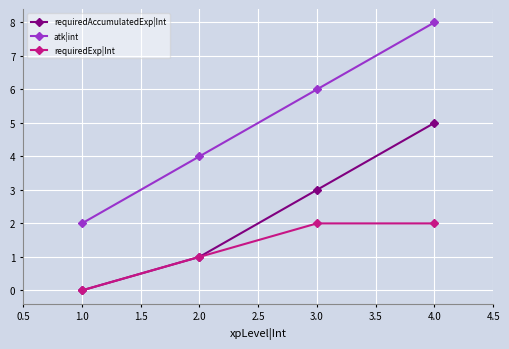

Reading right to left, extract all data points from this chart.

requiredAccumulatedExp|Int: 4.0=5	3.0=3	2.0=1	1.0=0
atk|int: 4.0=8	3.0=6	2.0=4	1.0=2
requiredExp|Int: 4.0=2	3.0=2	2.0=1	1.0=0